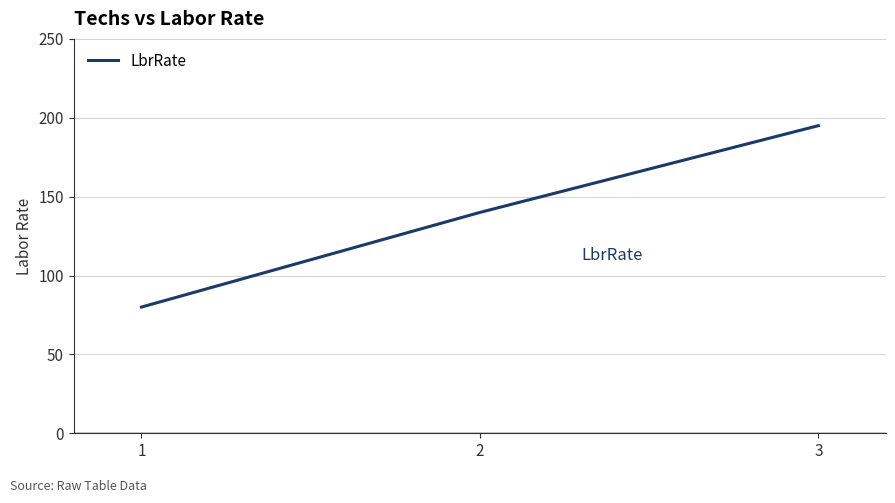

Rank the categories by value from highest to lowest.

3, 2, 1